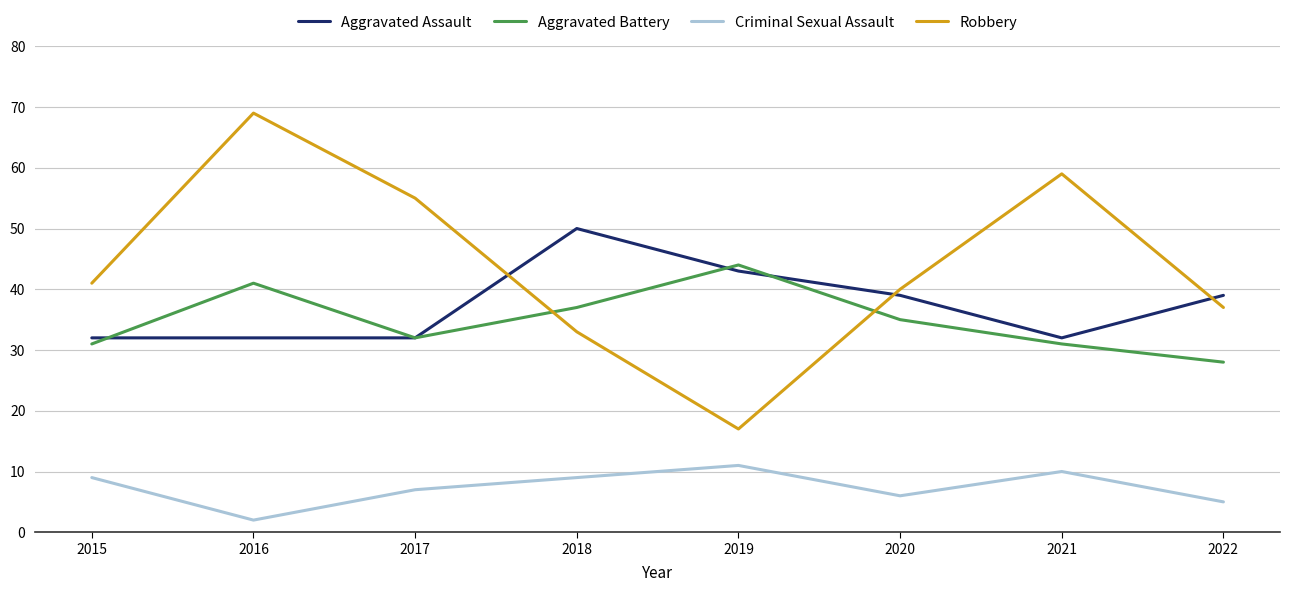

How many times do Aggravated Assault and Robbery cross each other?

3